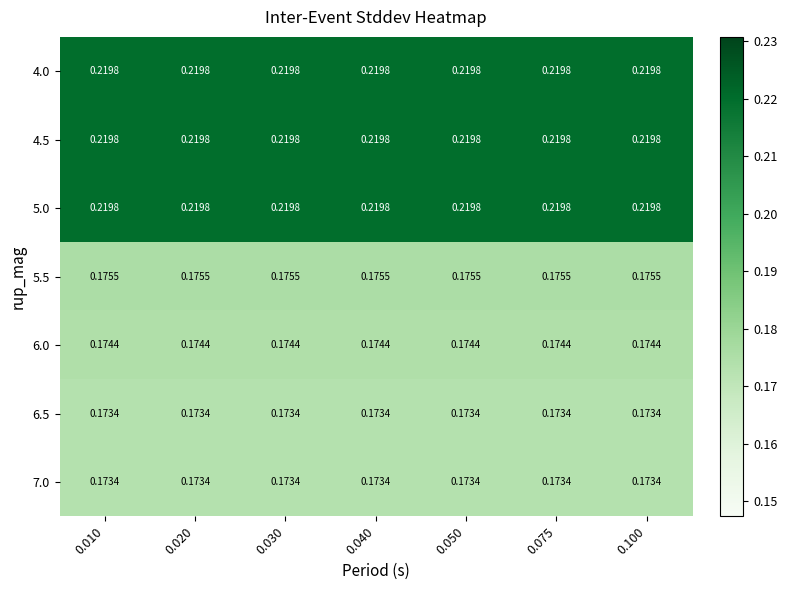

Is the value of 7.0 at 0.040 greater than the value of 5.0 at 0.040?

No